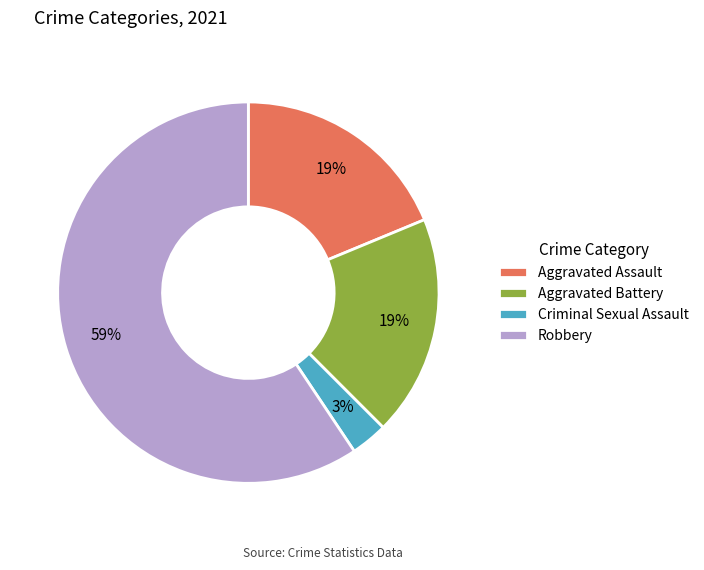

Which has a higher value, Aggravated Battery or Criminal Sexual Assault?

Aggravated Battery